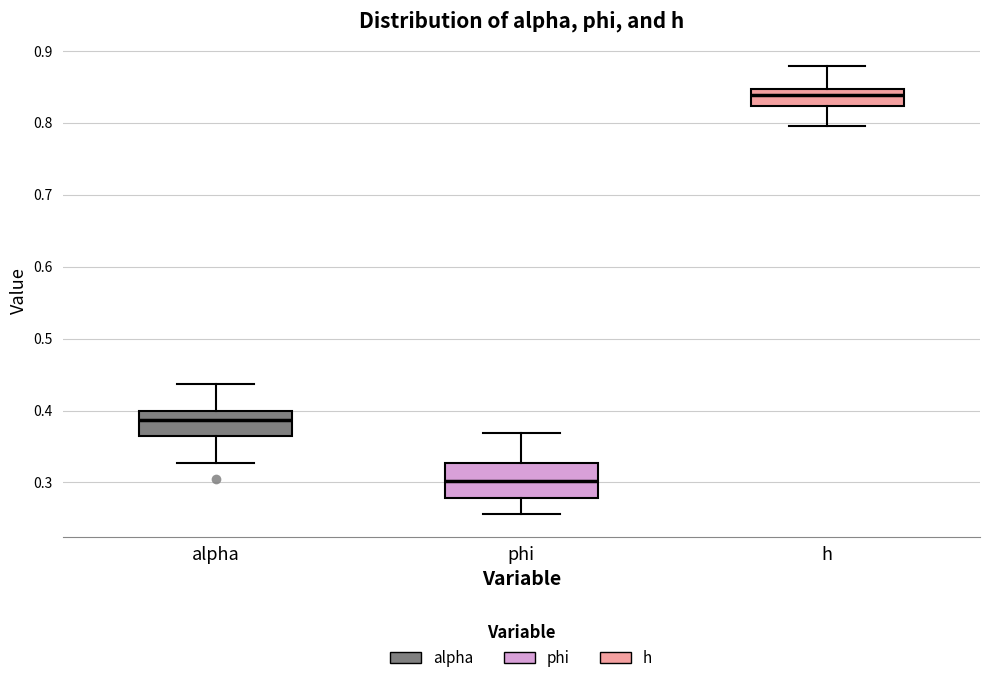

Reading left to right, transcribe this box plot: for each box, give where its median line is, the range the box spans, and where its two whiskers end, as read against the y-axis. The values are not printed on the chart, so give them approximately, as read against the axis.

alpha: median 0.39, box 0.36 to 0.40, whiskers 0.33 to 0.44
phi: median 0.30, box 0.28 to 0.33, whiskers 0.26 to 0.37
h: median 0.84, box 0.82 to 0.85, whiskers 0.80 to 0.88